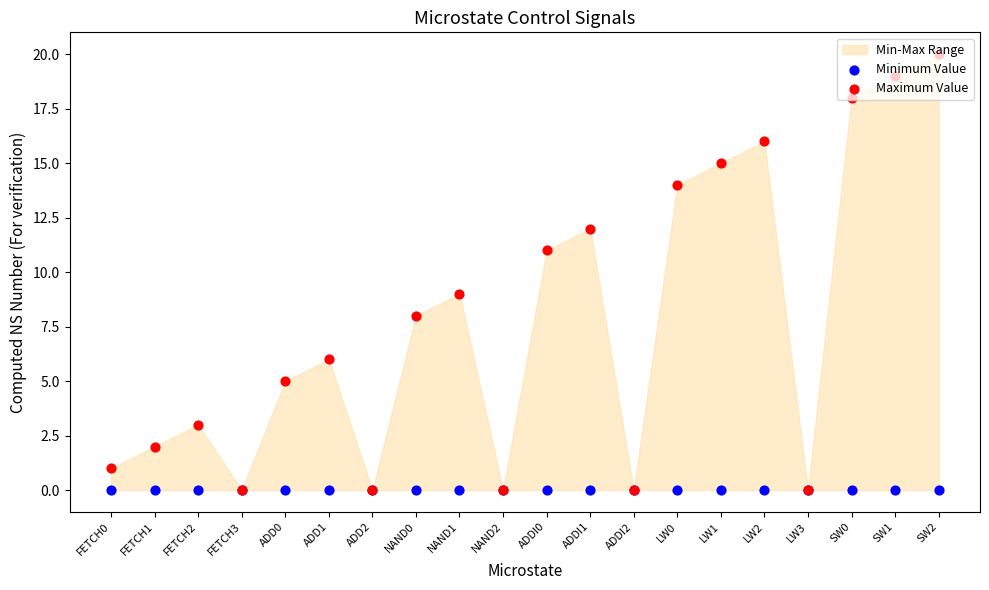

At how many categories does at least one series exceed 10?

8